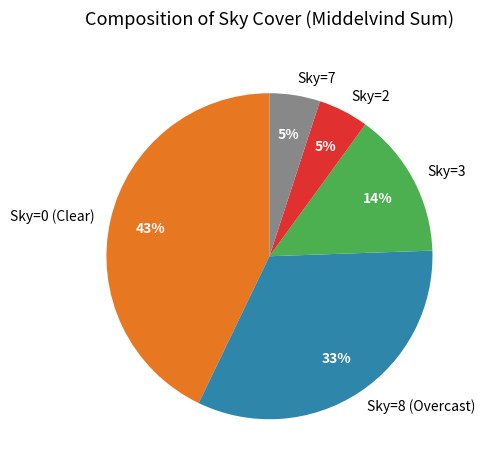

To the nearest percent, what is the average slice percentage?

20%